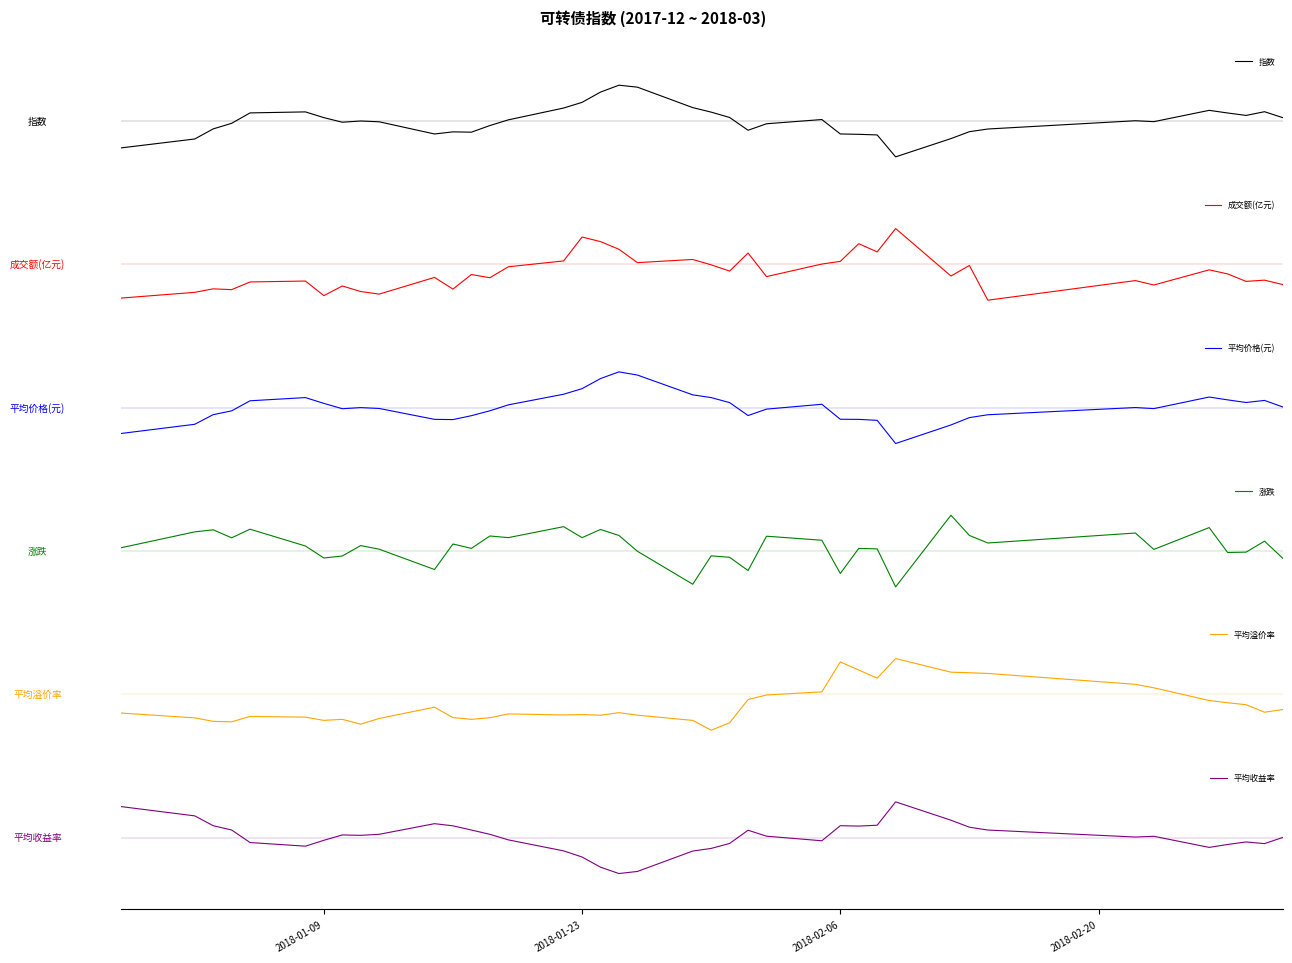

Reading left to right, extract all data points from this chart.

指数: -0.8	-0.5	-0.2	-0.1	0.2	0.3	0.1	-0.0	0.0	-0.0	-0.4	-0.3	-0.3	-0.1	0.0	0.4	0.5	0.8	1.0	0.9	0.4	0.2	0.1	-0.3	-0.1	0.0	-0.4	-0.4	-0.4	-1.0	-0.5	-0.3	-0.2	0.0	-0.0	0.3	0.2	0.2	0.3	0.1
成交额(亿元): -0.9	-0.8	-0.7	-0.7	-0.5	-0.5	-0.9	-0.6	-0.8	-0.8	-0.4	-0.7	-0.3	-0.4	-0.1	0.1	0.8	0.6	0.4	0.0	0.1	-0.0	-0.2	0.3	-0.3	0.0	0.1	0.6	0.3	1.0	-0.3	-0.0	-1.0	-0.5	-0.6	-0.2	-0.3	-0.5	-0.4	-0.6
平均价格(元): -0.7	-0.5	-0.2	-0.1	0.2	0.3	0.1	-0.0	0.0	-0.0	-0.3	-0.3	-0.2	-0.1	0.1	0.4	0.5	0.8	1.0	0.9	0.4	0.3	0.1	-0.2	-0.0	0.1	-0.3	-0.3	-0.4	-1.0	-0.5	-0.3	-0.2	0.0	-0.0	0.3	0.2	0.1	0.2	0.0
涨跌: 0.1	0.5	0.6	0.4	0.6	0.1	-0.2	-0.1	0.2	0.1	-0.5	0.2	0.1	0.4	0.4	0.7	0.4	0.6	0.4	-0.0	-0.9	-0.1	-0.2	-0.5	0.4	0.3	-0.6	0.1	0.1	-1.0	1.0	0.4	0.2	0.5	0.0	0.7	-0.0	-0.0	0.3	-0.2
平均溢价率: -0.5	-0.7	-0.8	-0.8	-0.6	-0.6	-0.7	-0.7	-0.8	-0.7	-0.4	-0.6	-0.7	-0.7	-0.5	-0.6	-0.6	-0.6	-0.5	-0.6	-0.7	-1.0	-0.8	-0.1	-0.0	0.1	0.9	0.7	0.5	1.0	0.6	0.6	0.6	0.3	0.2	-0.2	-0.2	-0.3	-0.5	-0.4
平均收益率: 0.9	0.6	0.3	0.2	-0.1	-0.2	-0.1	0.1	0.1	0.1	0.4	0.3	0.2	0.1	-0.1	-0.4	-0.5	-0.8	-1.0	-0.9	-0.4	-0.3	-0.2	0.2	0.0	-0.1	0.3	0.3	0.3	1.0	0.5	0.3	0.2	0.0	0.0	-0.3	-0.2	-0.1	-0.2	0.0